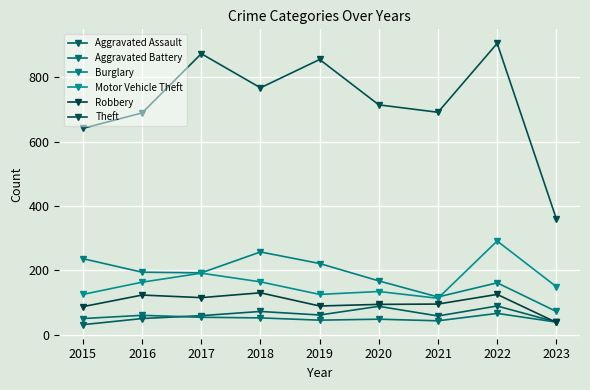

How many lines are shown in the chart?

6